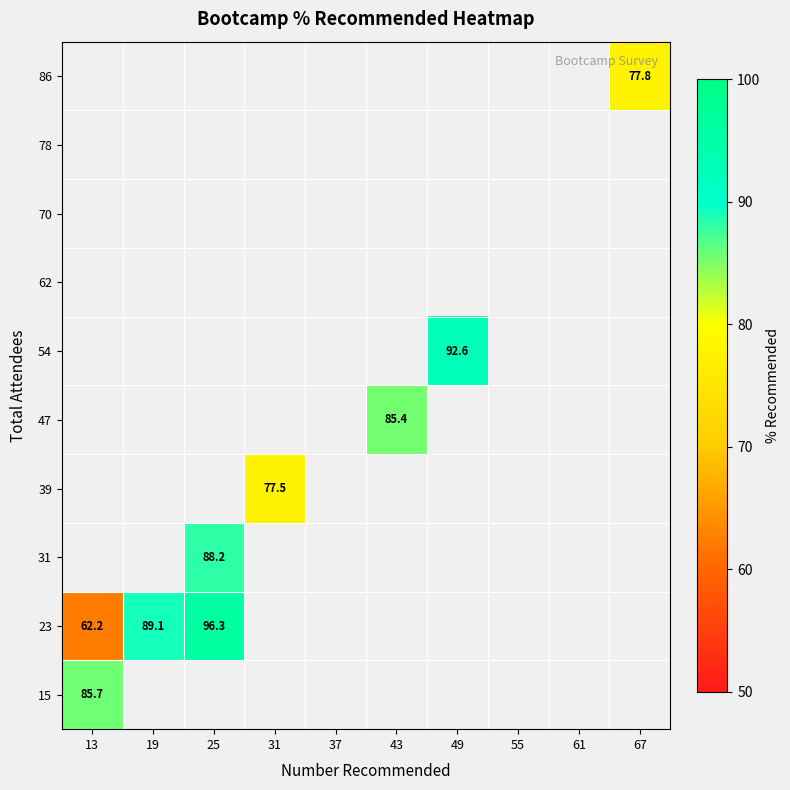

How many positive values does the 39 series have?

1